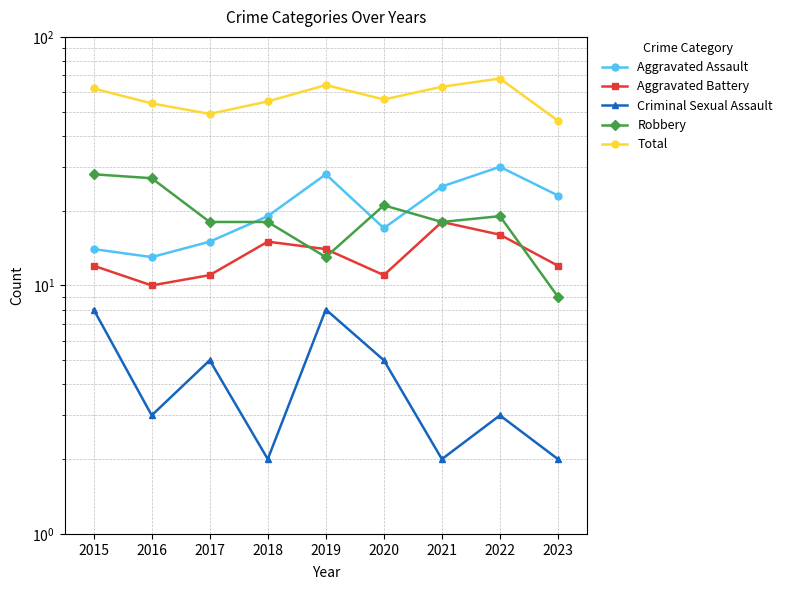

In Aggravated Assault, how many points are higher than both neighbors (excluding endpoints)?

2